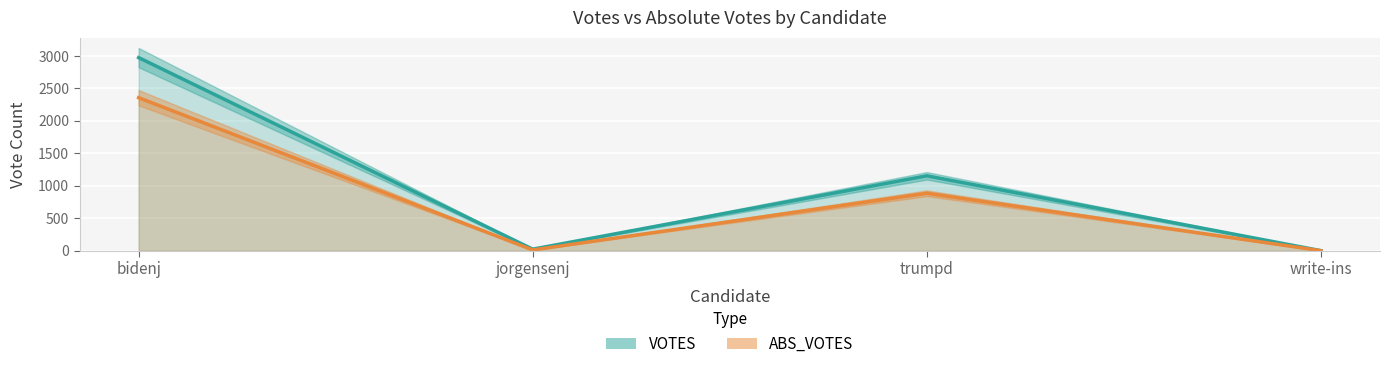

What is the spread (max minus min) of values at VOTES?

2976